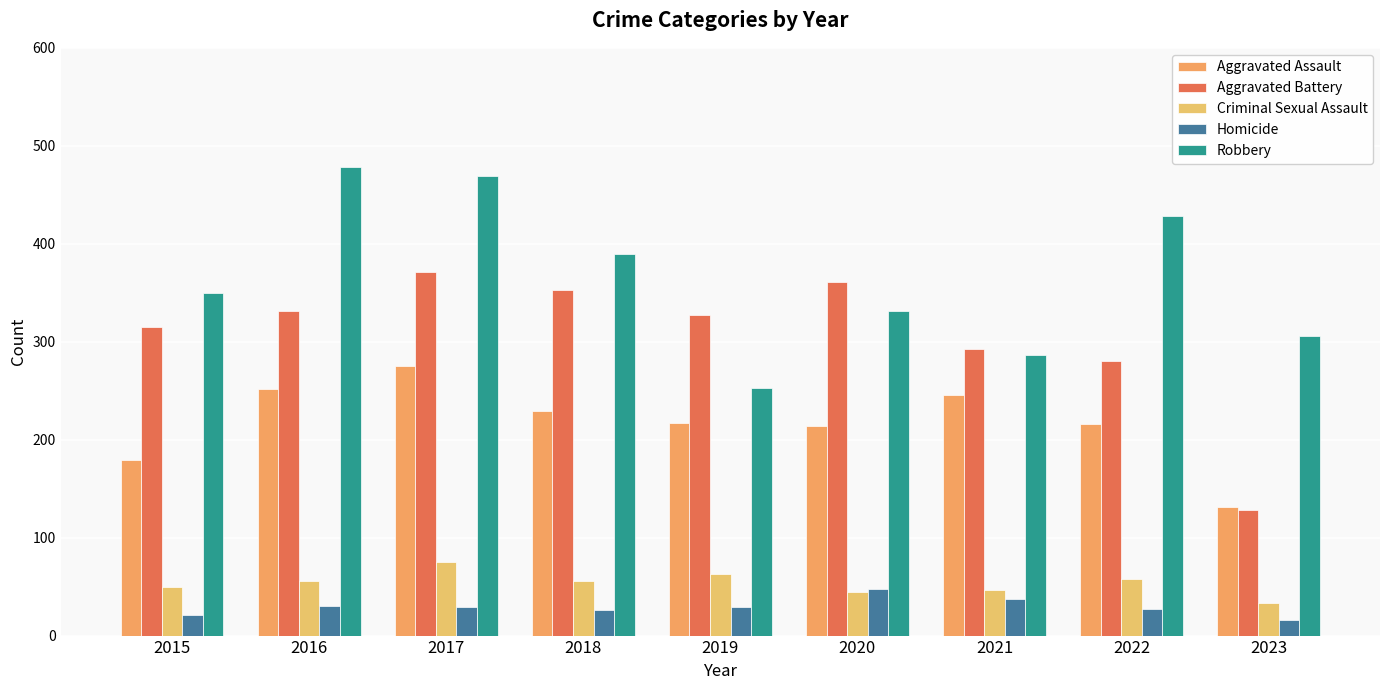

What is the value of the Robbery bar at the 3rd from the left?

469